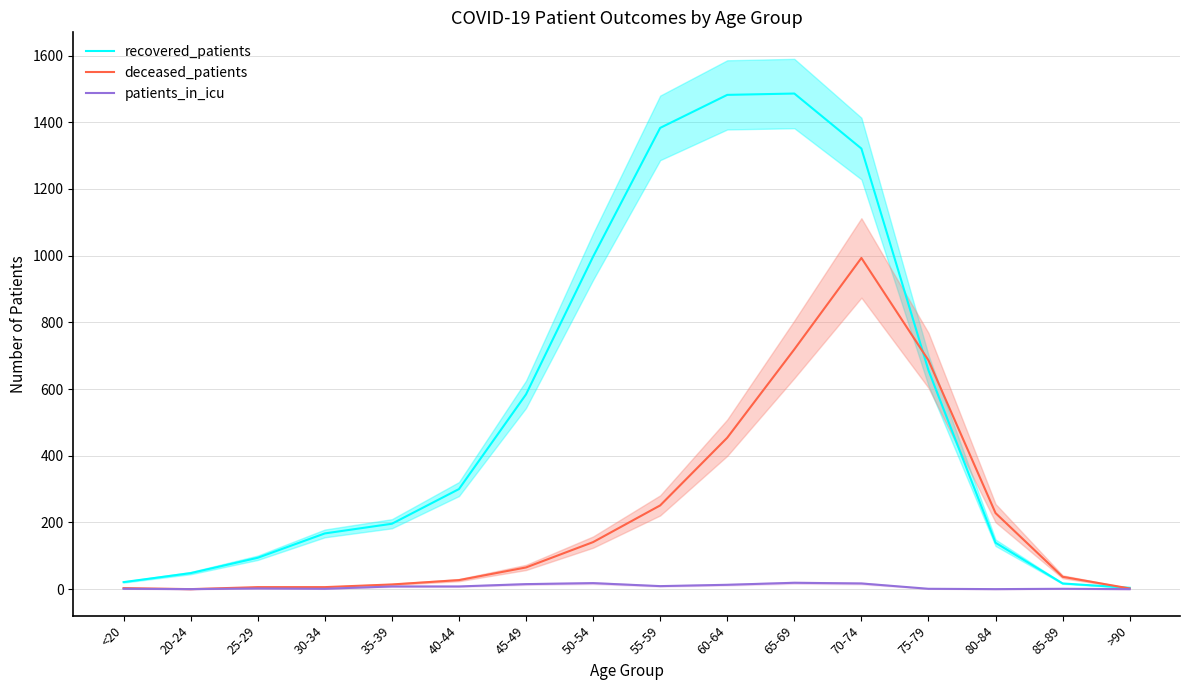

True or false: recovered_patients and patients_in_icu intersect in this chart.

False